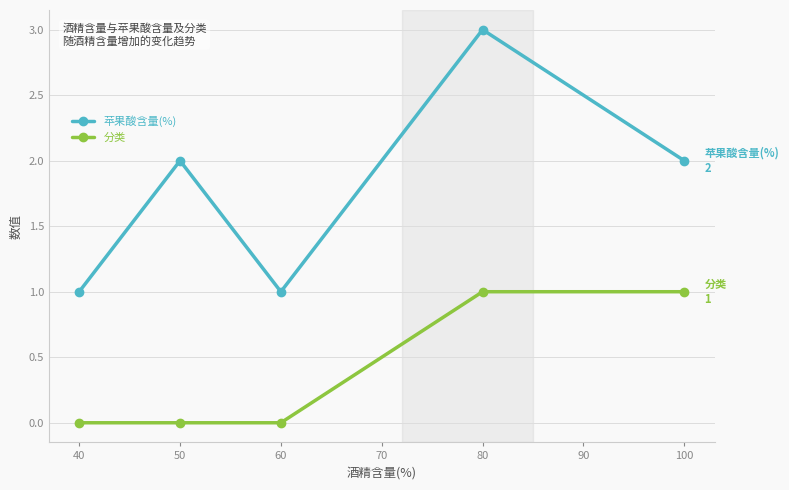

Which series has the largest range (max minus min)?

苹果酸含量(%)